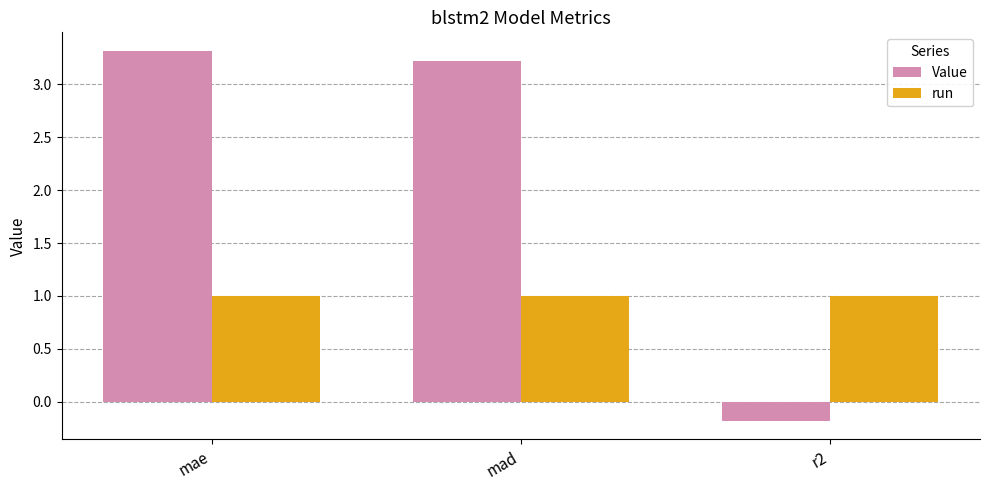

How many data points does each series have?

3